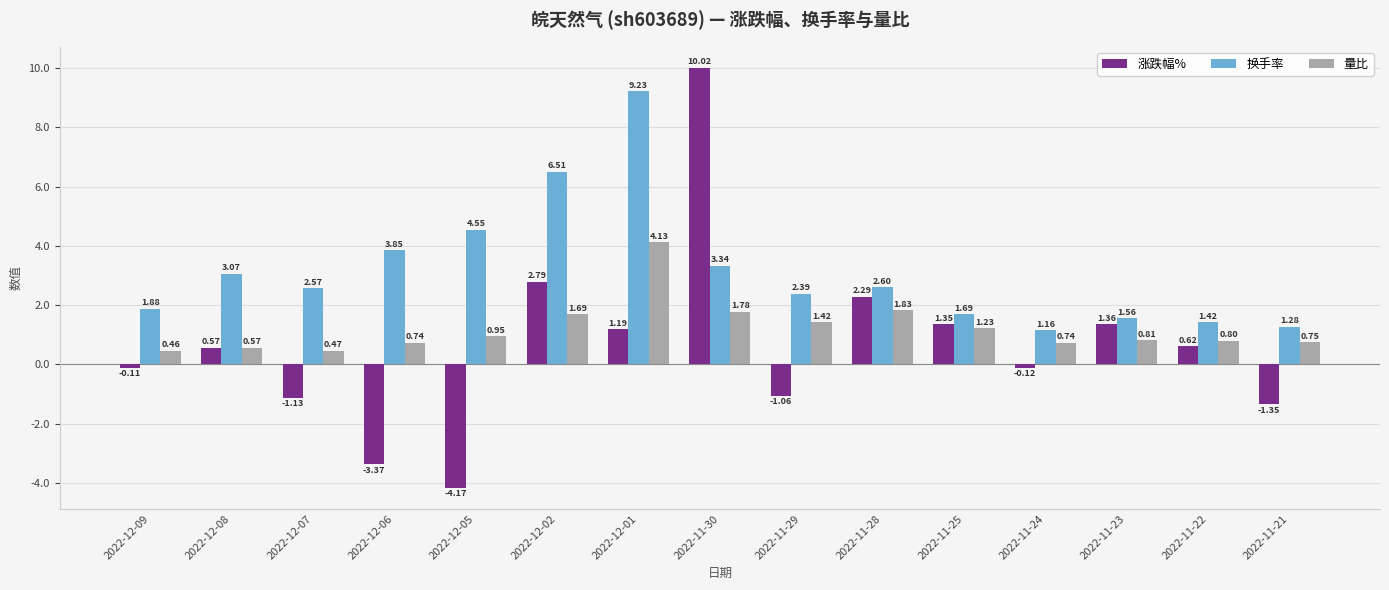

Which series has the widest spread of values?

涨跌幅%